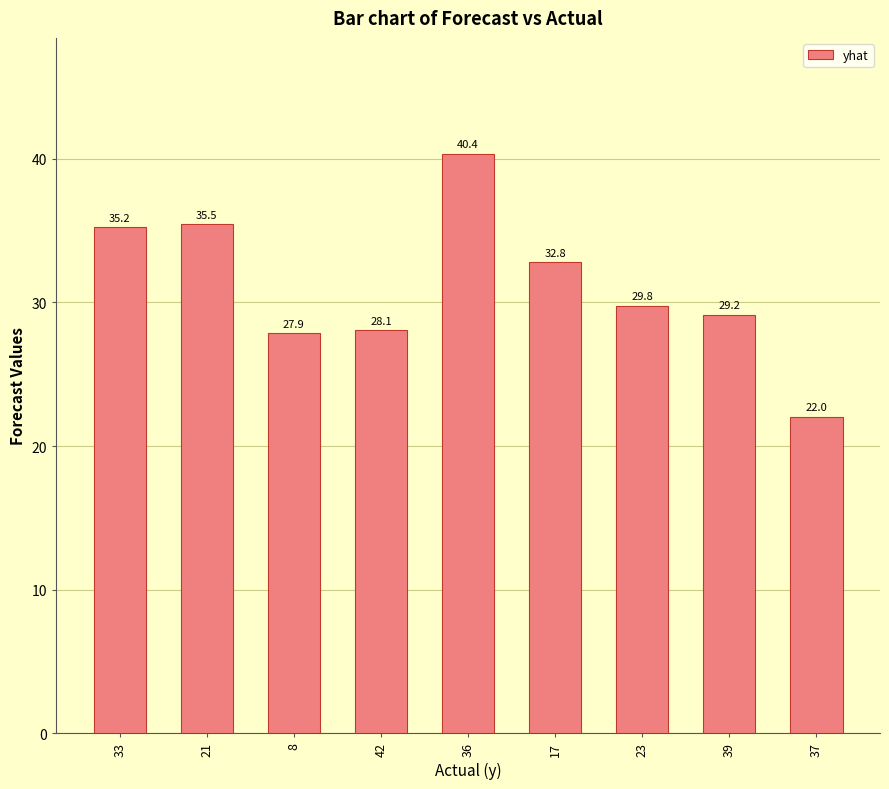

Reading left to right, what are all the values shown in this chart?

35.2	35.5	27.9	28.1	40.4	32.8	29.8	29.2	22.0